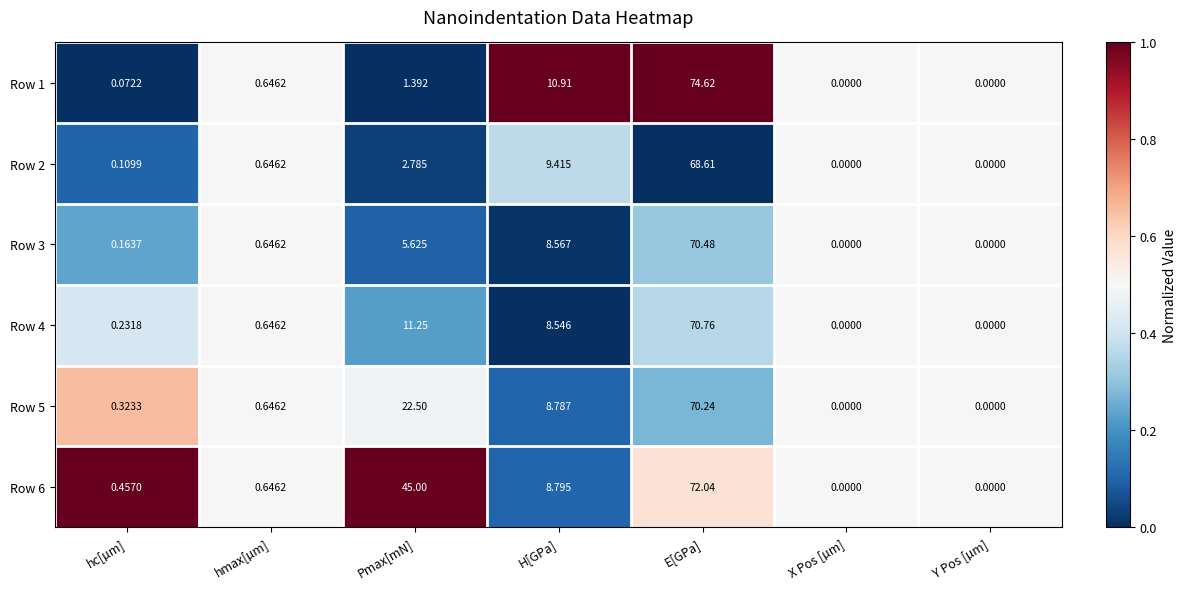

Rank the series by their maximum value, from highest to lowest.

Row 1, Row 6, Row 4, Row 3, Row 5, Row 2